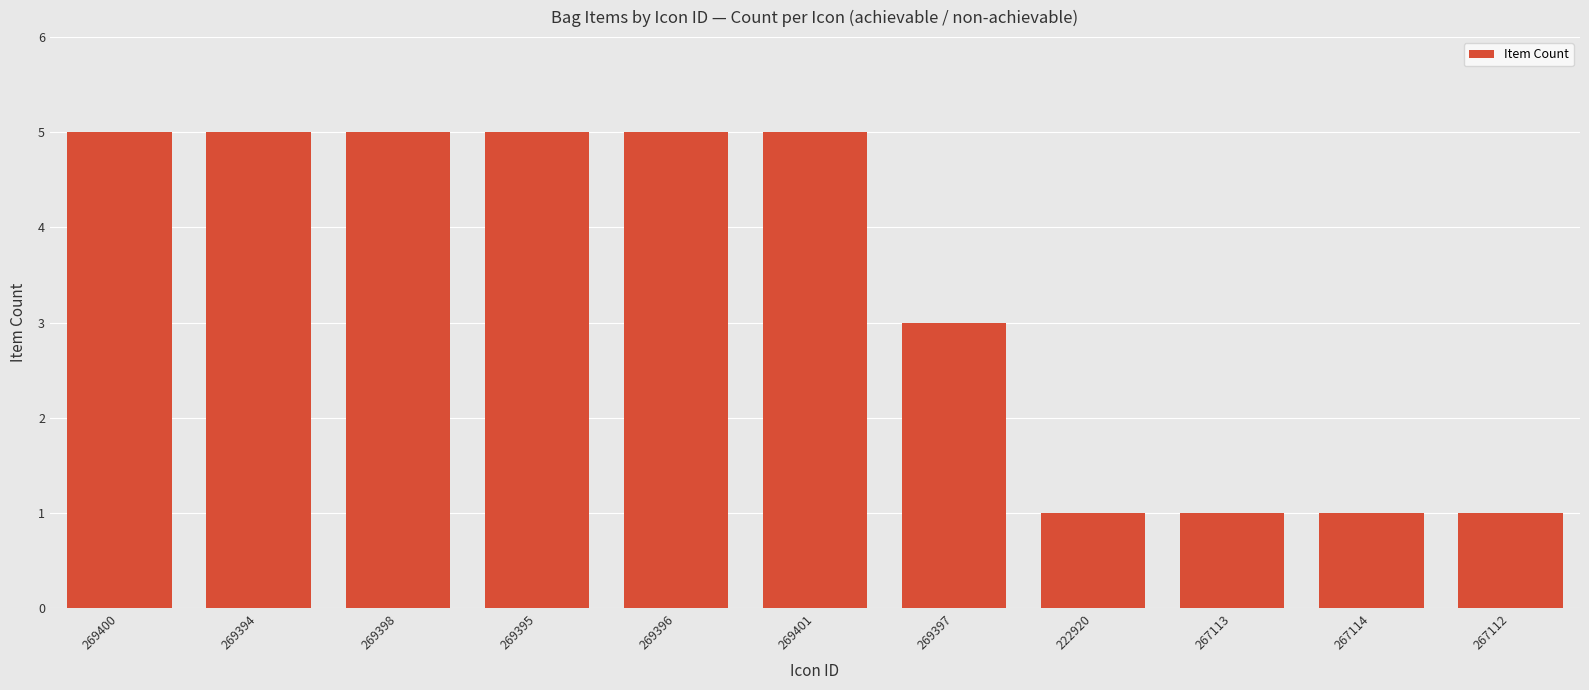

What is the average value?

3